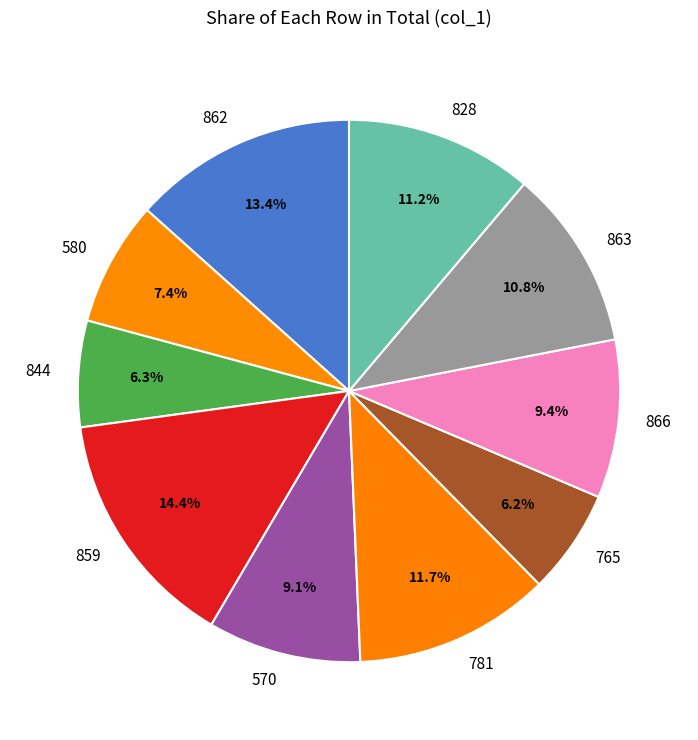

What is the ratio of the value at 862 to the value at 863?

1.2